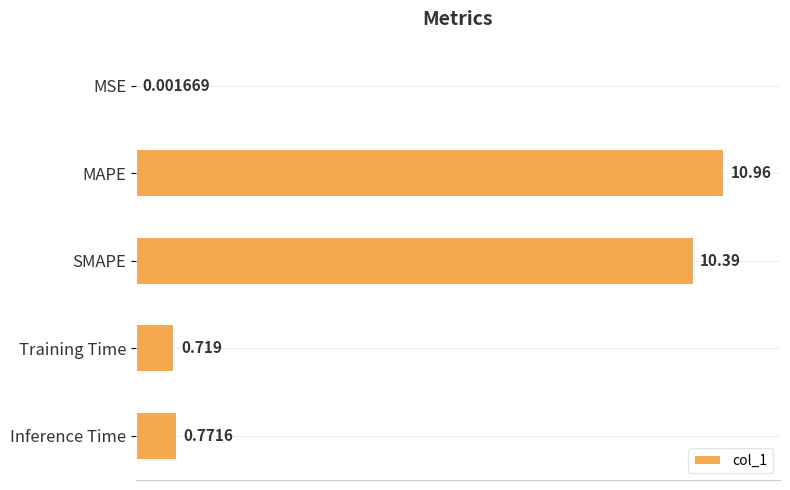

At which category does the chart reach its peak across all series?

MAPE